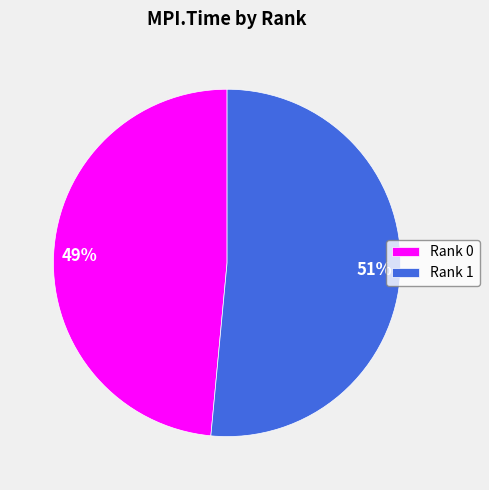

Is the sum of Rank 0 and Rank 1 greater than half?

Yes